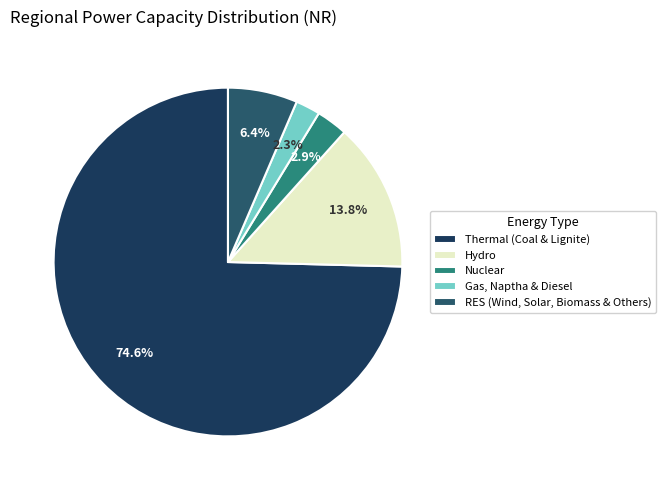

Which has a higher value, RES (Wind, Solar, Biomass & Others) or Thermal (Coal & Lignite)?

Thermal (Coal & Lignite)